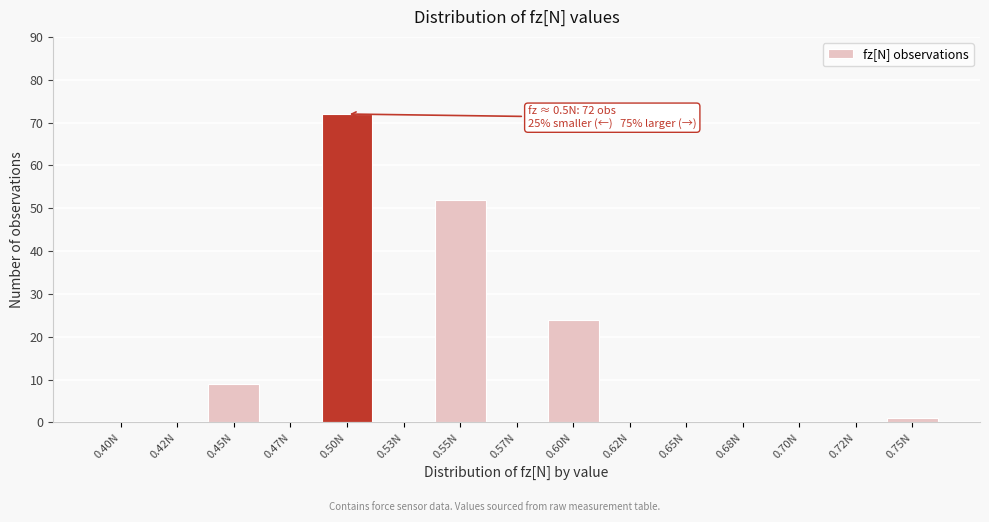

Reading left to right, transcribe all the data shown in this chart.

0.40N=0	0.42N=0	0.45N=9	0.47N=0	0.50N=72	0.53N=0	0.55N=52	0.57N=0	0.60N=24	0.62N=0	0.65N=0	0.68N=0	0.70N=0	0.72N=0	0.75N=1